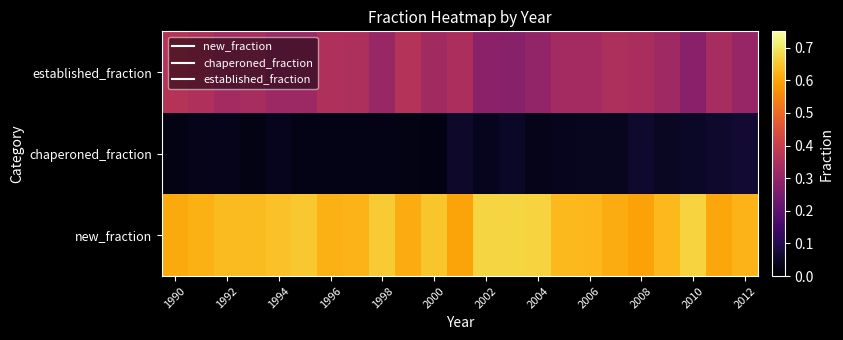

How many distinct data groups are displayed?

3